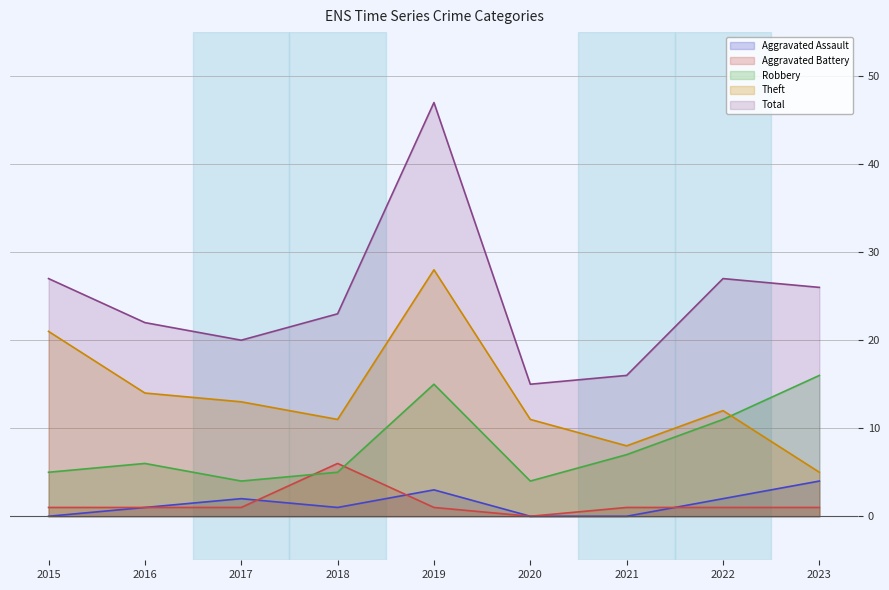

At which category is the sum across all series the highest?

2019